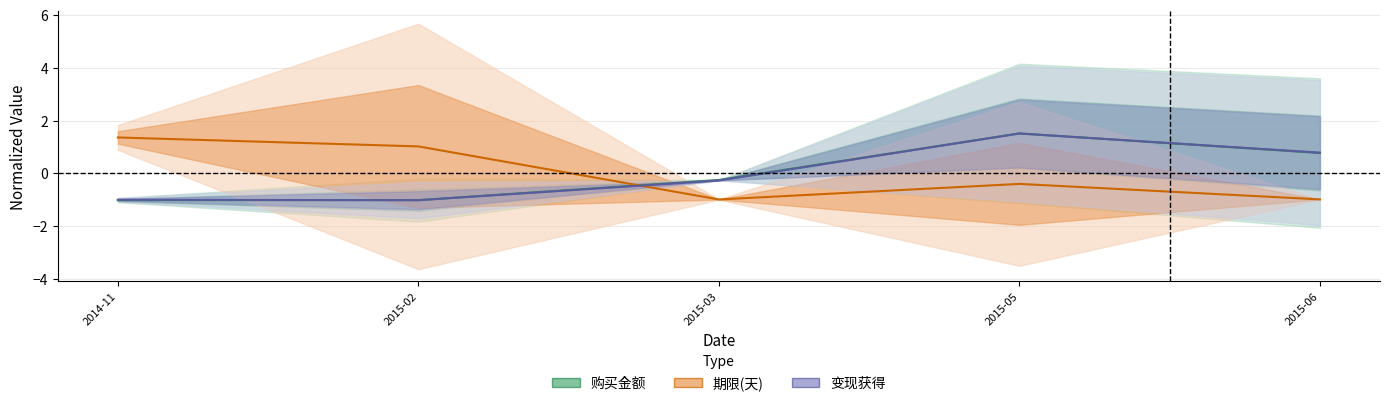

Reading left to right, what are all the values shown in this chart?

购买金额: -1.0	-1.0	-0.3	1.5	0.8
期限(天): 1.4	1.0	-1.0	-0.4	-1.0
变现获得: -1.0	-1.0	-0.3	1.5	0.8